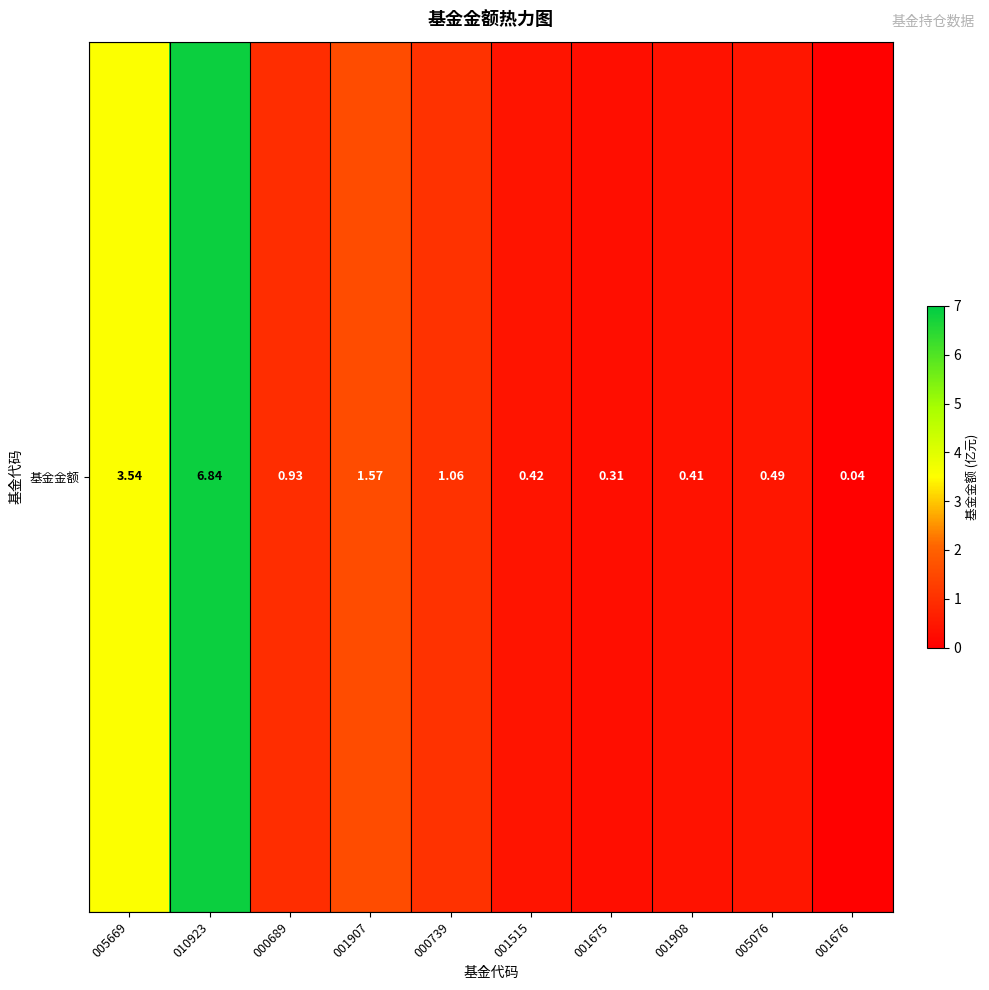

What is the maximum value shown in the chart?

6.8